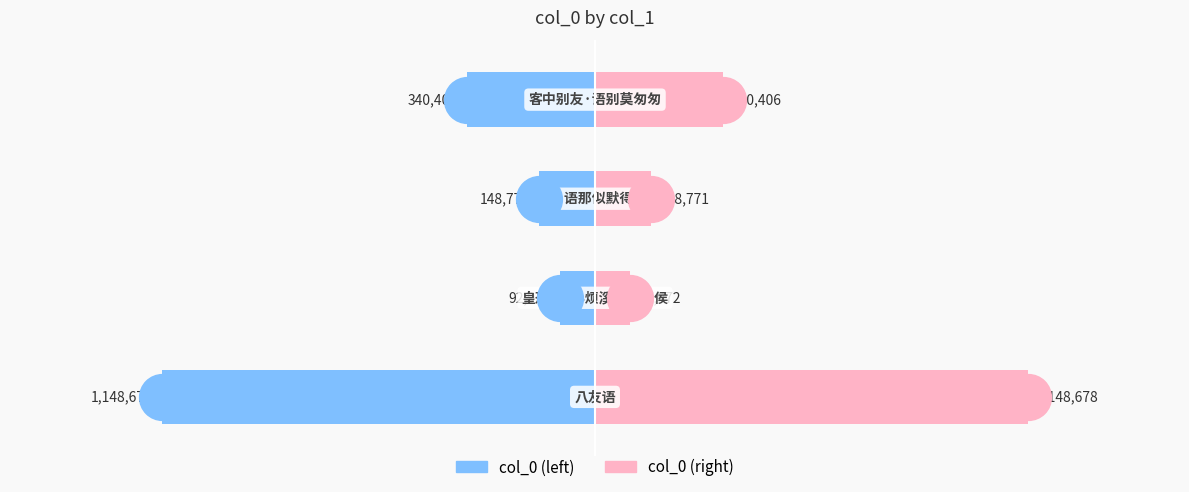

Reading right to left, what are all the values shown in this chart?

col_0 (left): -340406	-148771	-92972	-1148678
col_0 (right): 340406	148771	92972	1148678